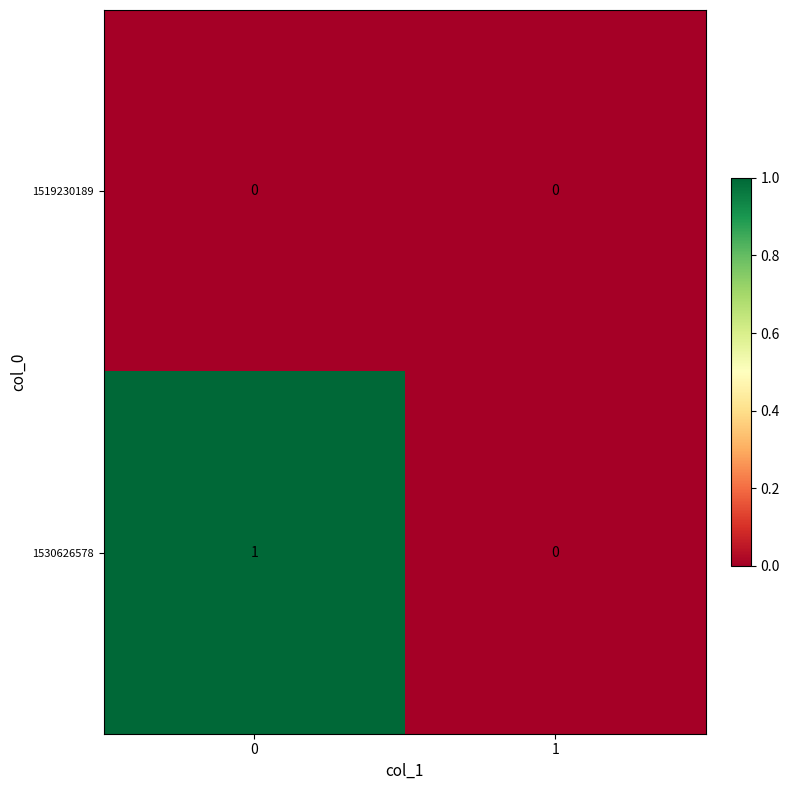

Reading left to right, list all the values displayed in this chart.

1519230189: 0	0
1530626578: 1	0